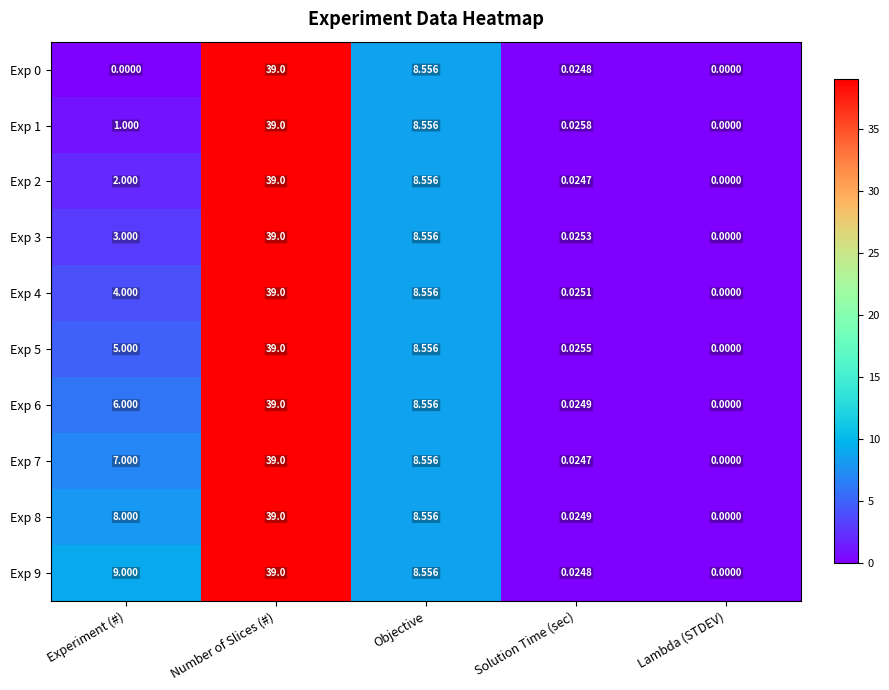

At which label is Exp 5 closest to 19?

Objective